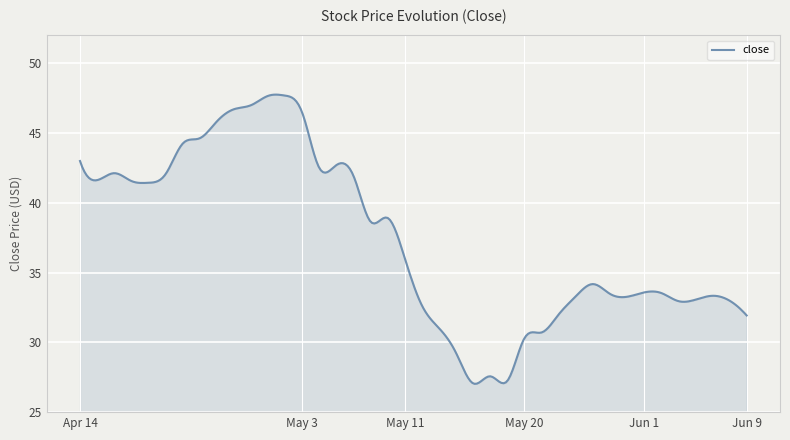

What is the minimum value shown in the chart?

27.0